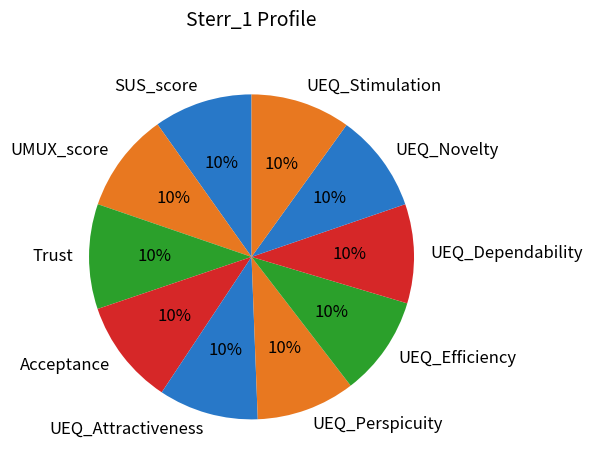

To the nearest percent, what is the average slice percentage?

10%